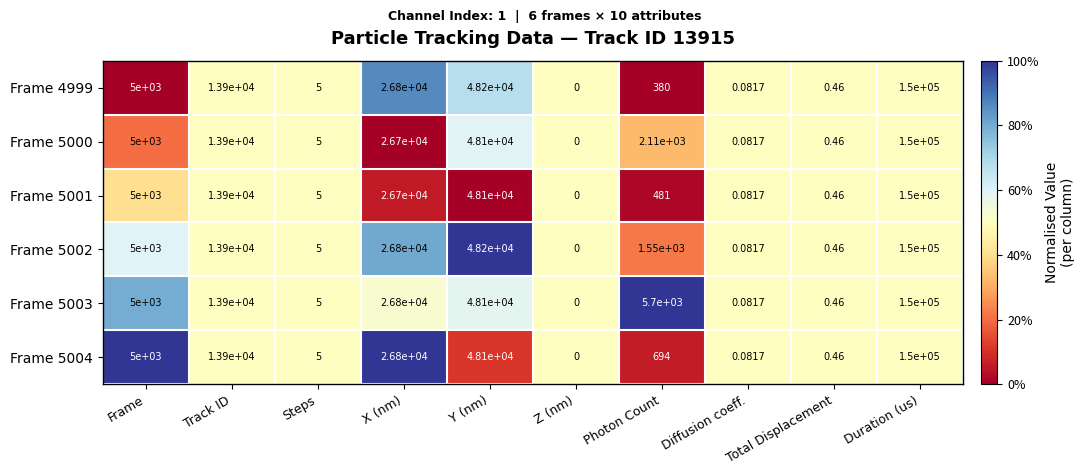

Which category has the highest value across all series?

Duration (us)